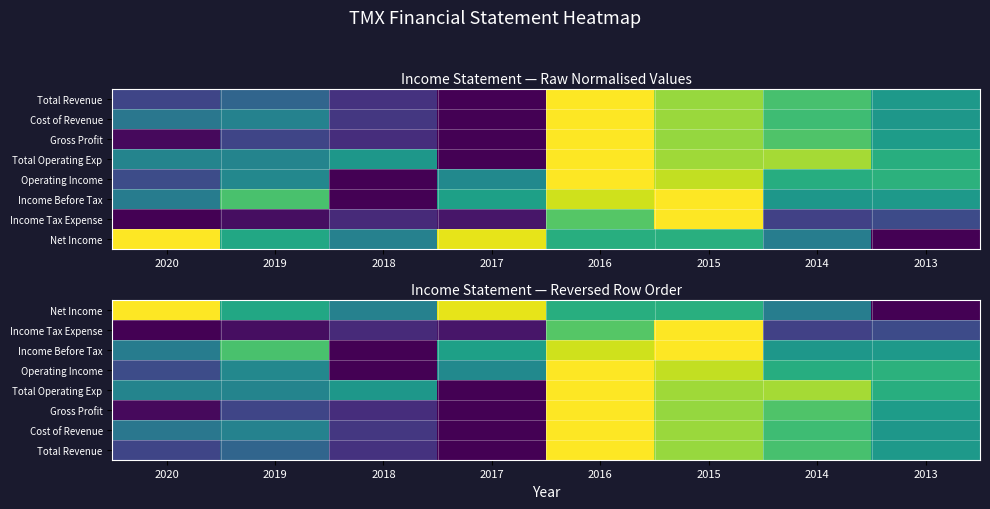

At which category is the sum across all series the highest?

2016